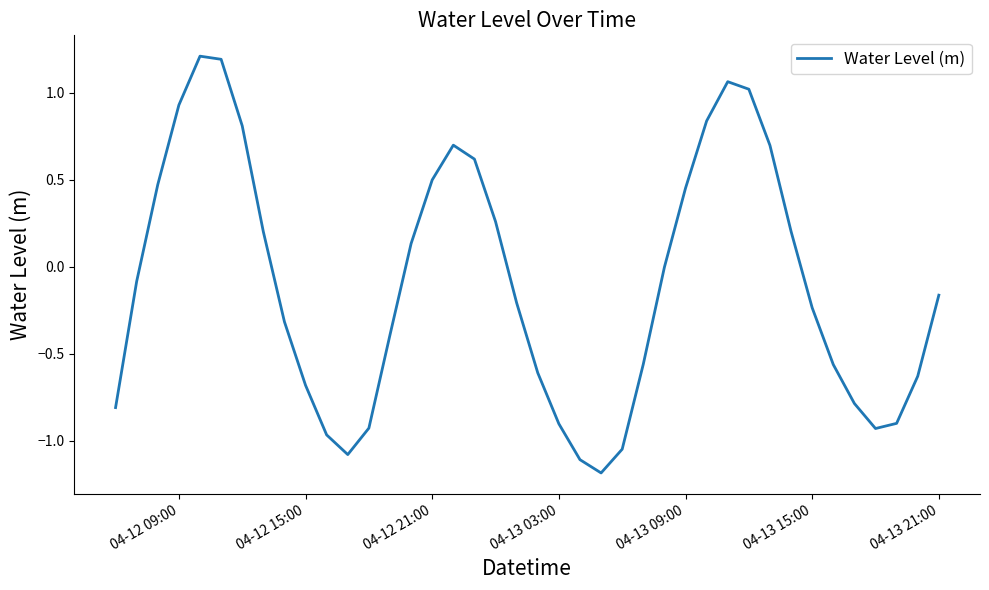

What is the greatest value displayed?

1.2